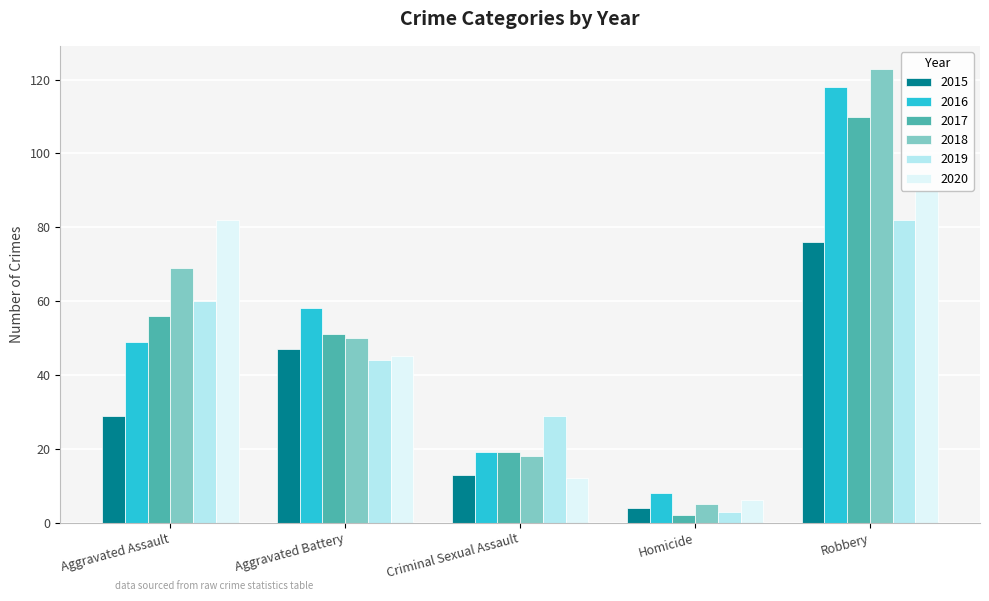

Which series has the largest total across all categories?

2018